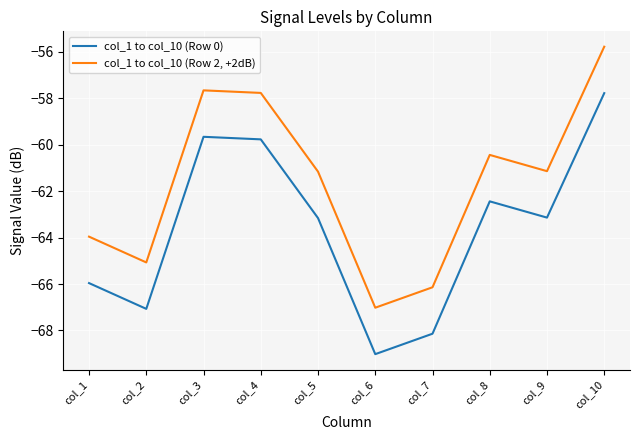

Does the chart have visible grid lines?

Yes